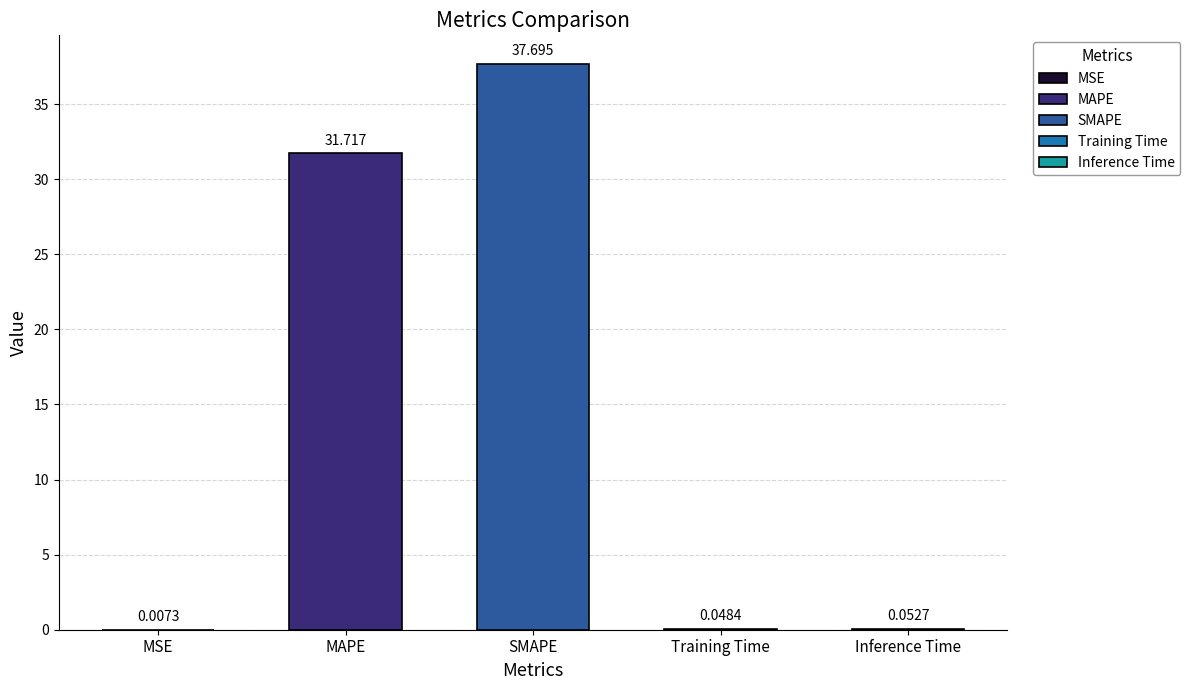

What is the sum of all values?

69.5